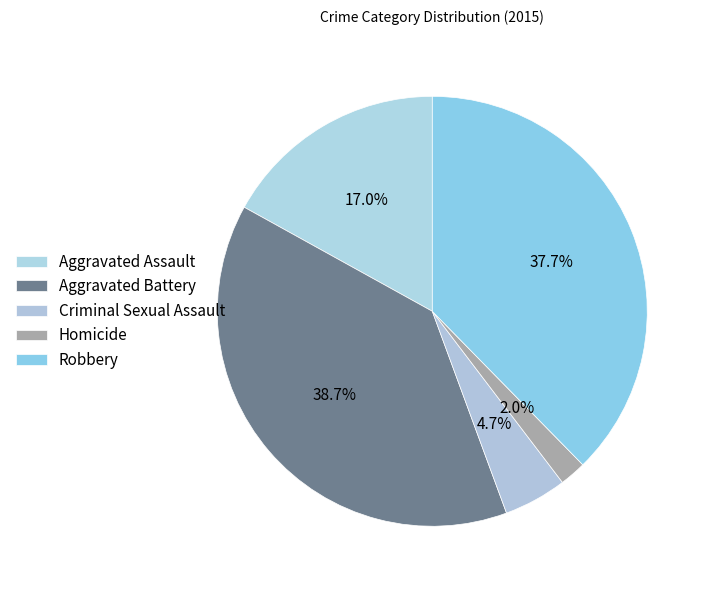

Which slice is the largest?

Aggravated Battery